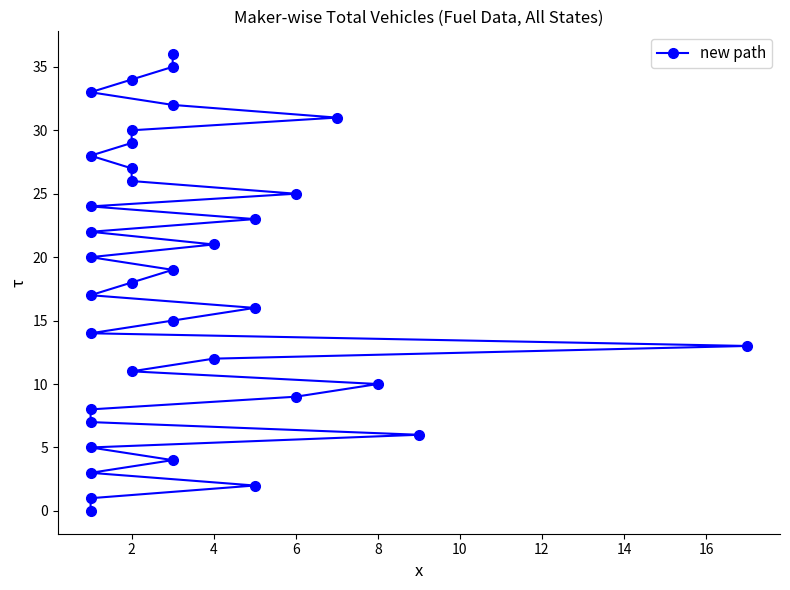

Which has a higher value, 2 or 6?

6